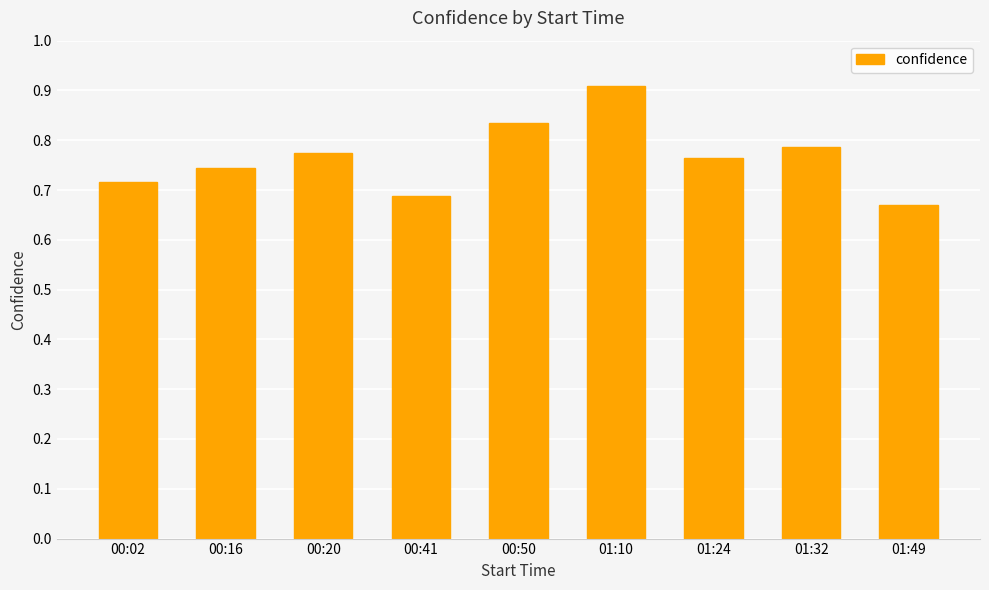

What is the label of the 3rd bar from the right?

01:24